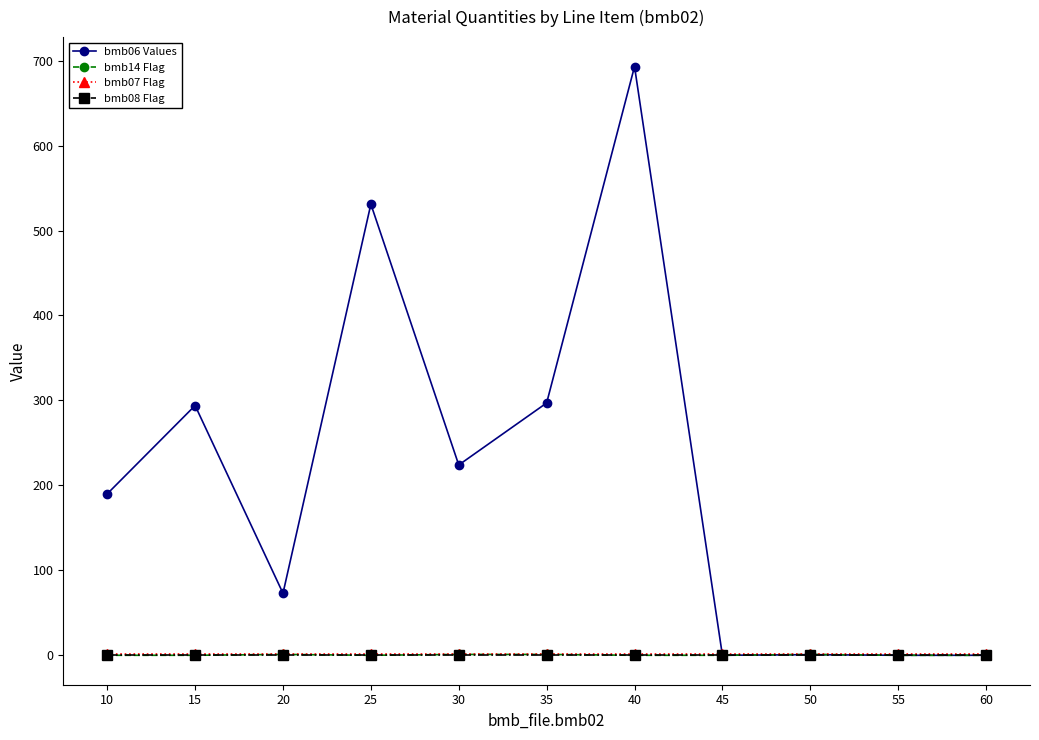

Is the value of bmb06 Values at 25 greater than the value of bmb07 Flag at 25?

Yes